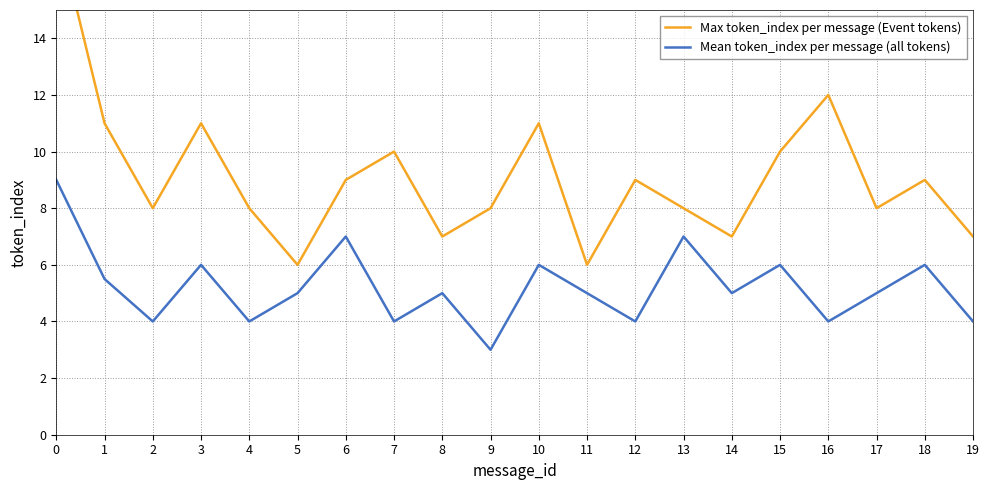

Count the number of data series in this chart.

2